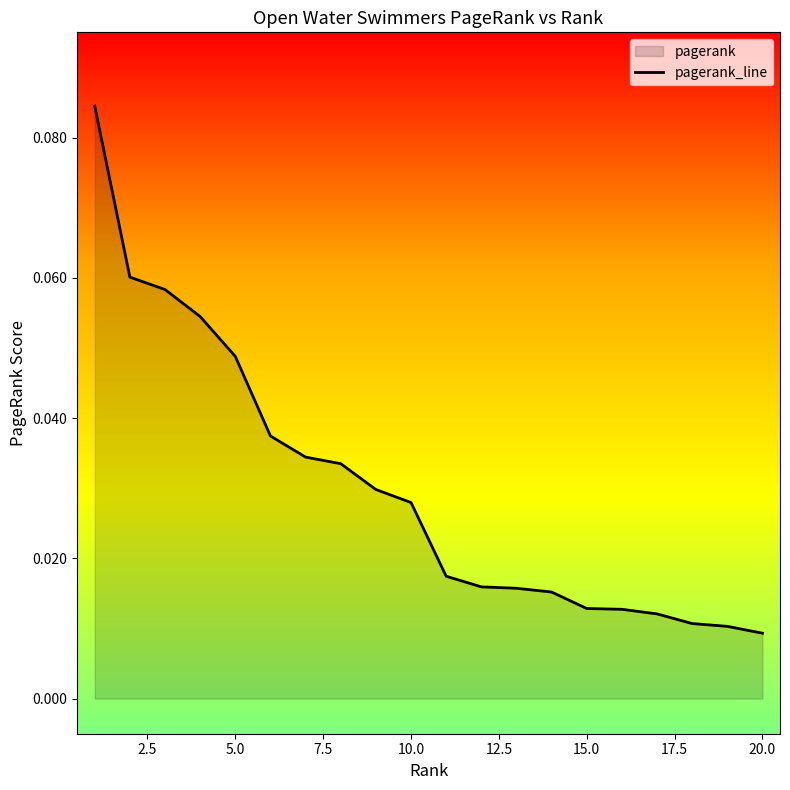

How many values are between 0 and 1?

20